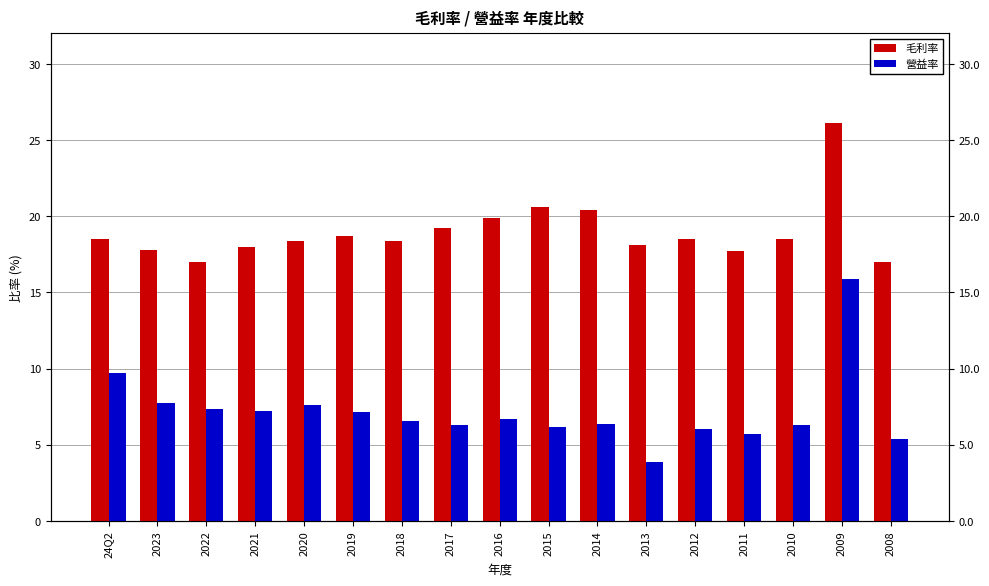

How many data points does each series have?

17